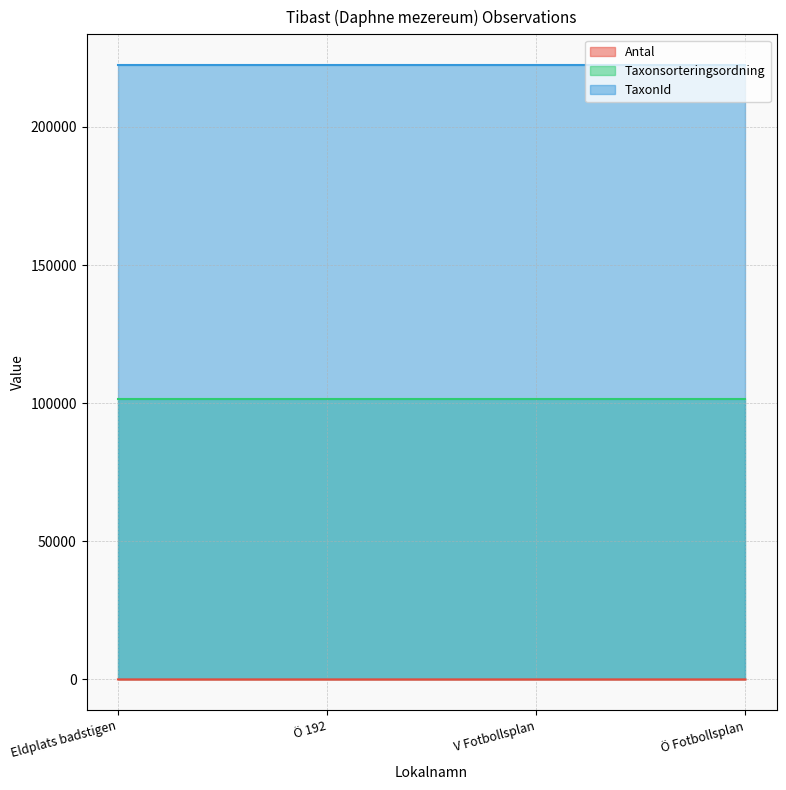

At how many categories does at least one series exceed 83838?

4